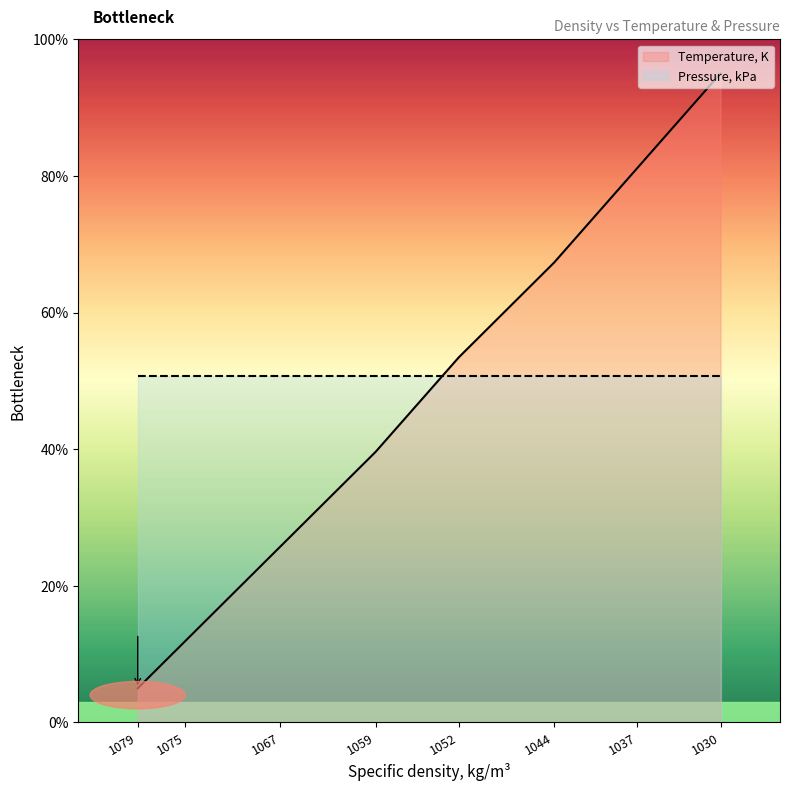

What is the difference between the values at 1079 and 1075?

6.9